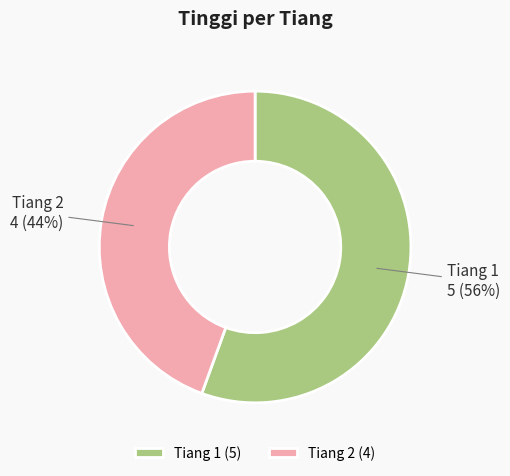

Rank the categories by value from highest to lowest.

Tiang 1, Tiang 2